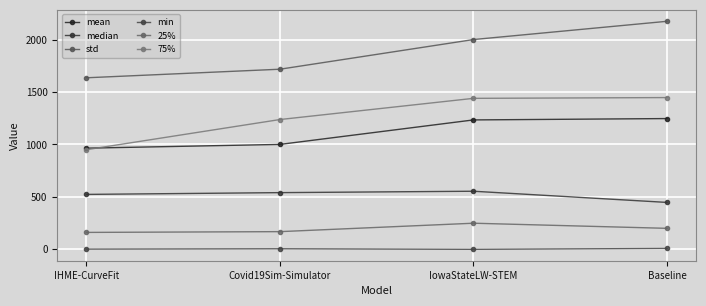

How many data points in std are less than 2000?

2